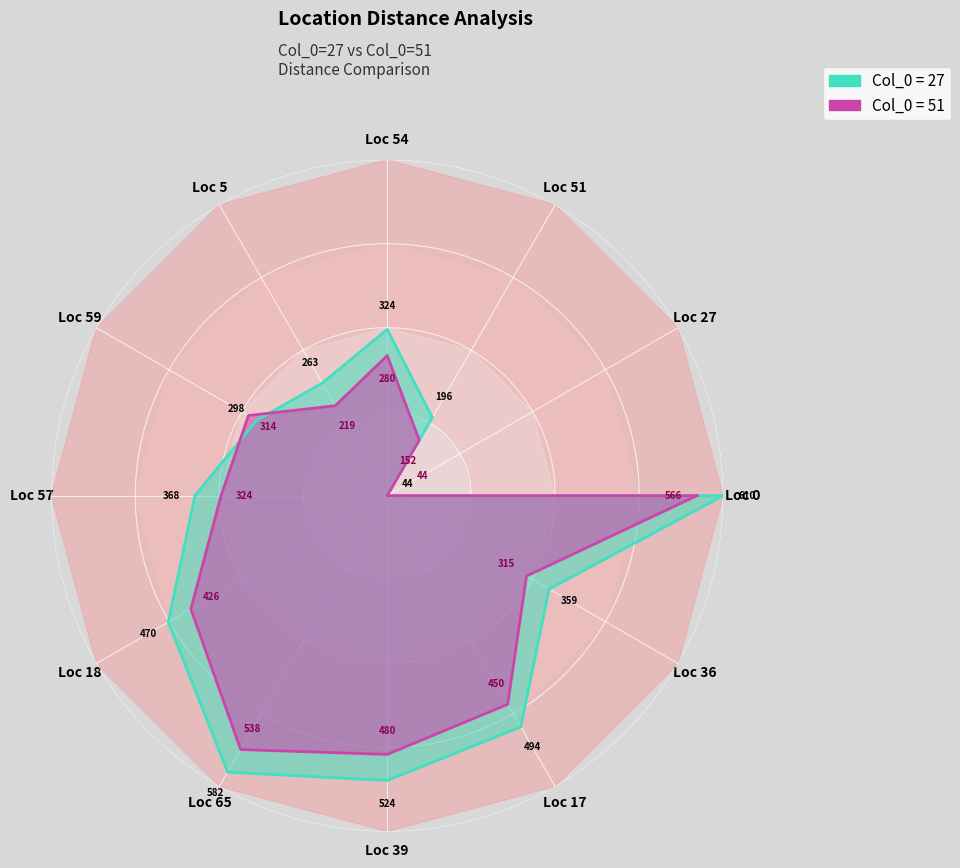

List the series in order of their peak value, lowest first.

Col_0=51, Col_0=27